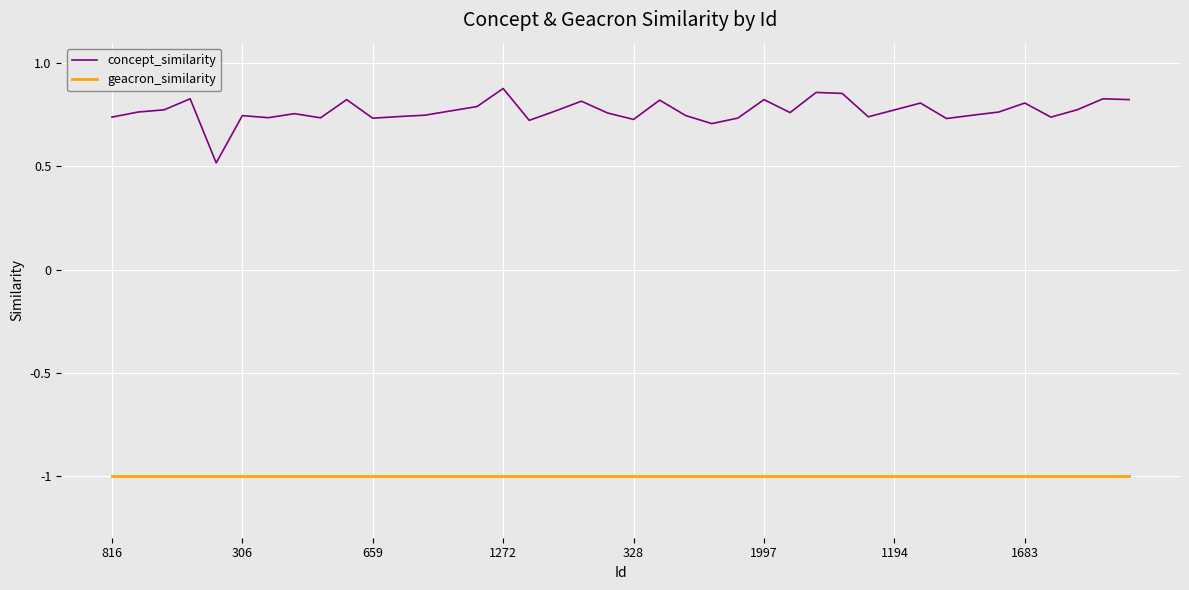

List the series in order of their overall mean, lowest first.

geacron_similarity, concept_similarity